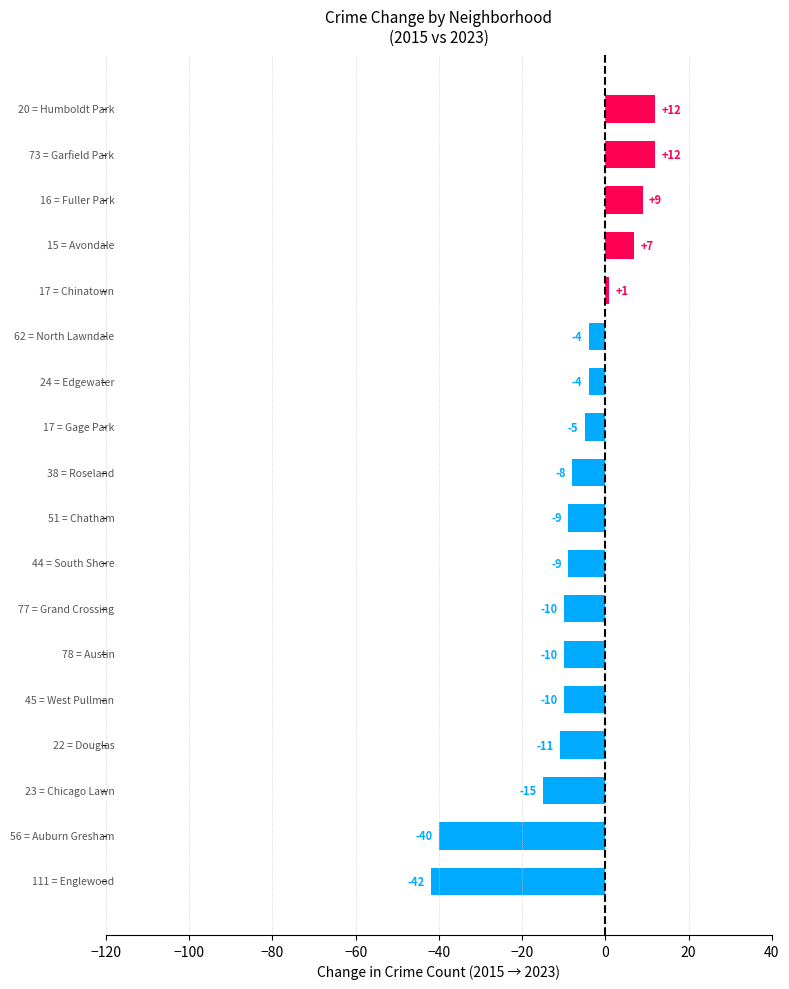

Count the number of categories in the chart.

18